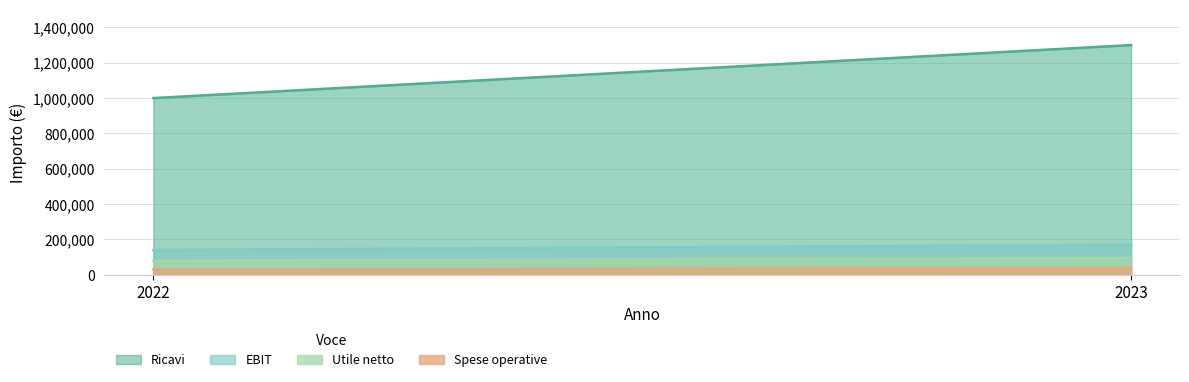

List the labels in order of Ricavi value, largest first.

2023, 2022